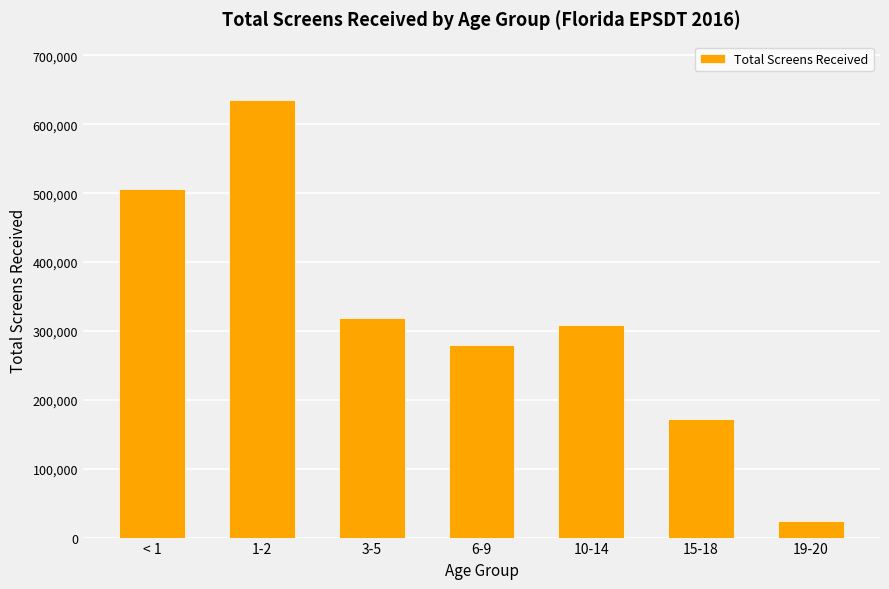

What value does the data have at < 1, to the nearest 10?

505410